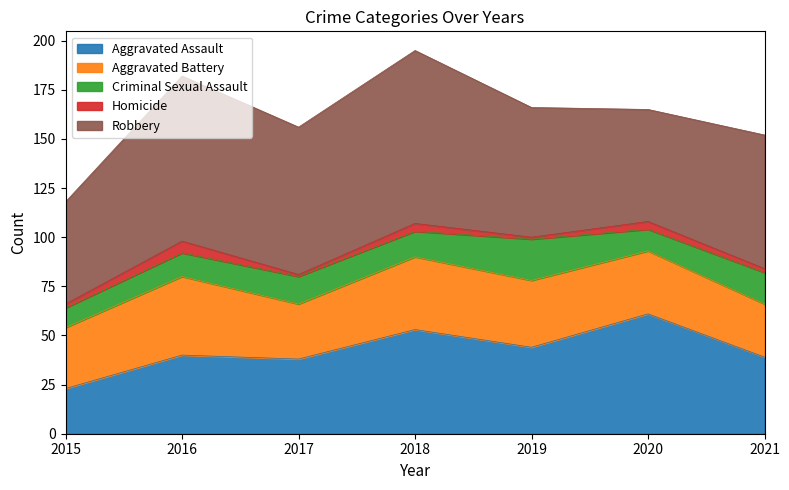

What is the highest value of the Criminal Sexual Assault series?

21